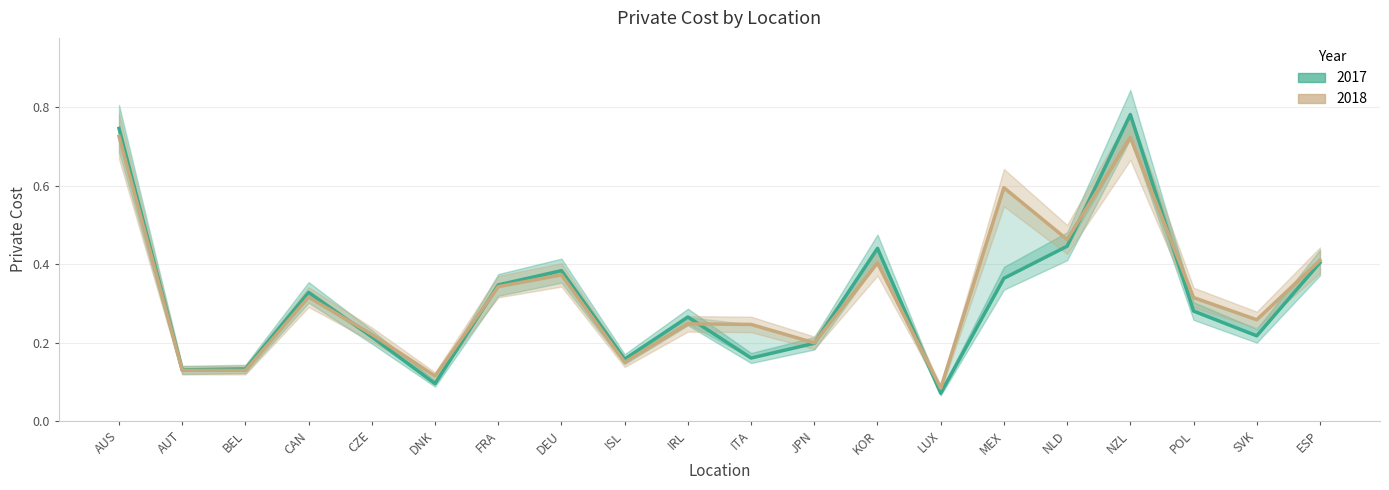

Reading left to right, list all the values displayed in this chart.

2017: AUS=0.7	AUT=0.1	BEL=0.1	CAN=0.3	CZE=0.2	DNK=0.1	FRA=0.3	DEU=0.4	ISL=0.2	IRL=0.3	ITA=0.2	JPN=0.2	KOR=0.4	LUX=0.1	MEX=0.4	NLD=0.4	NZL=0.8	POL=0.3	SVK=0.2	ESP=0.4
2018: AUS=0.7	AUT=0.1	BEL=0.1	CAN=0.3	CZE=0.2	DNK=0.1	FRA=0.3	DEU=0.4	ISL=0.1	IRL=0.2	ITA=0.2	JPN=0.2	KOR=0.4	LUX=0.1	MEX=0.6	NLD=0.5	NZL=0.7	POL=0.3	SVK=0.3	ESP=0.4